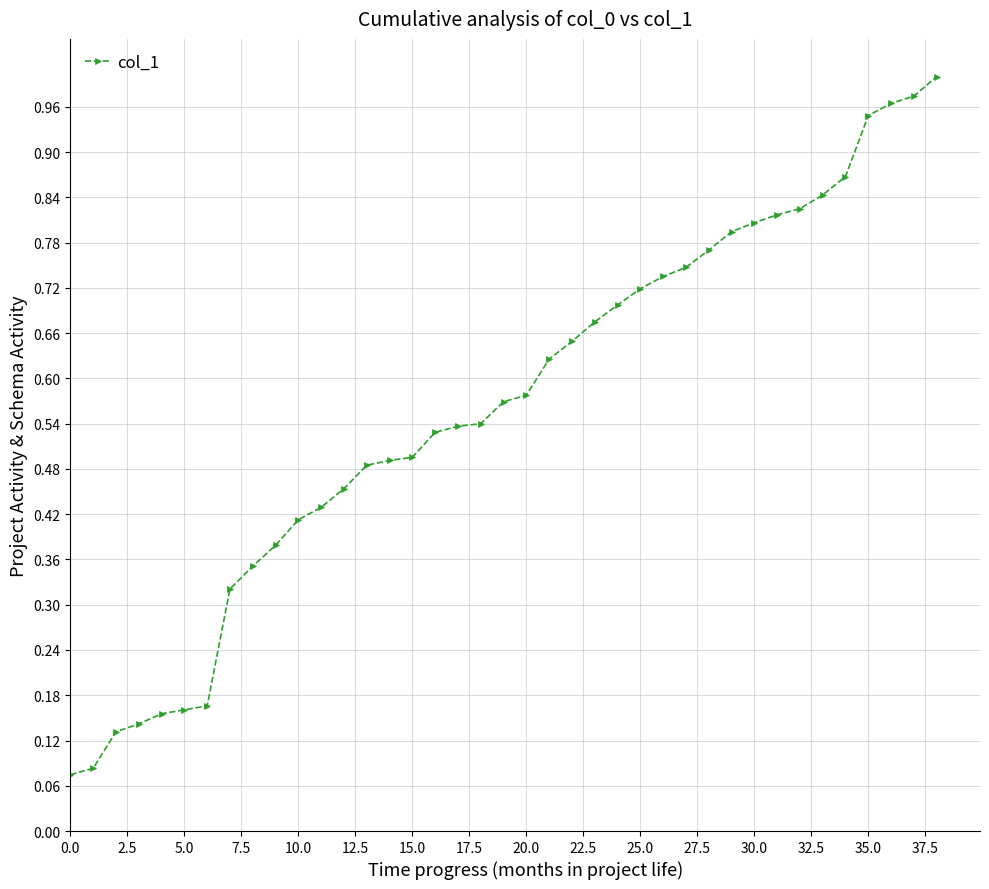

Does the chart have visible grid lines?

Yes